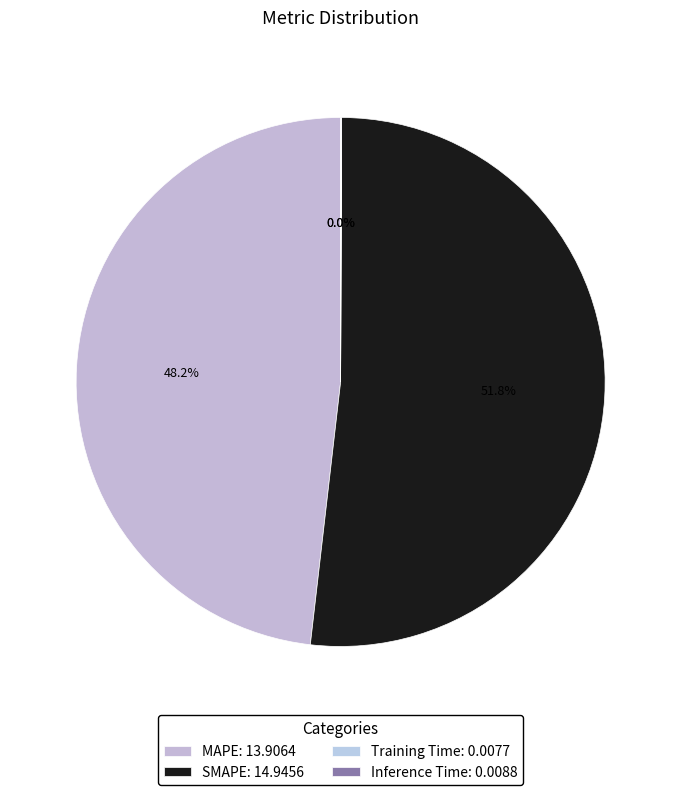

Does Inference Time represent more than half of the total?

No